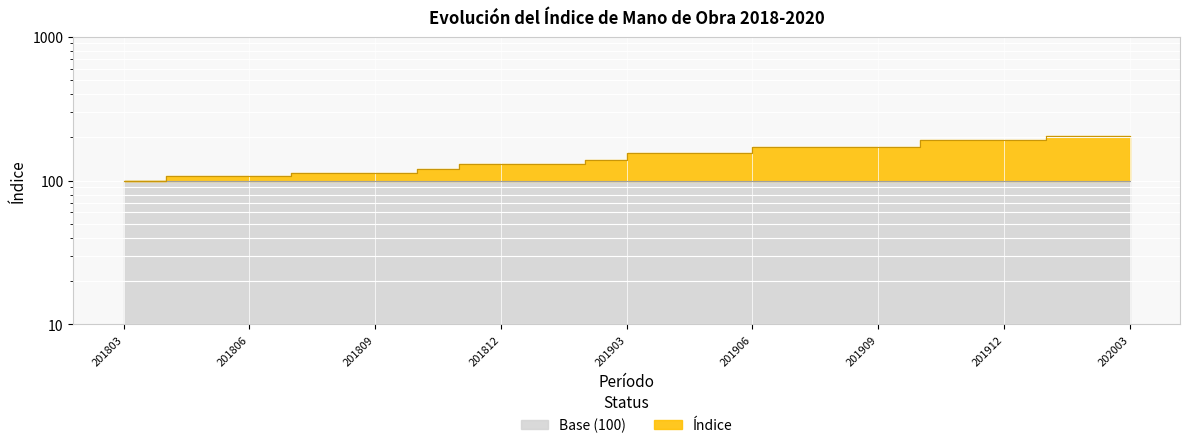

At which label is the value closest to 152?

201903